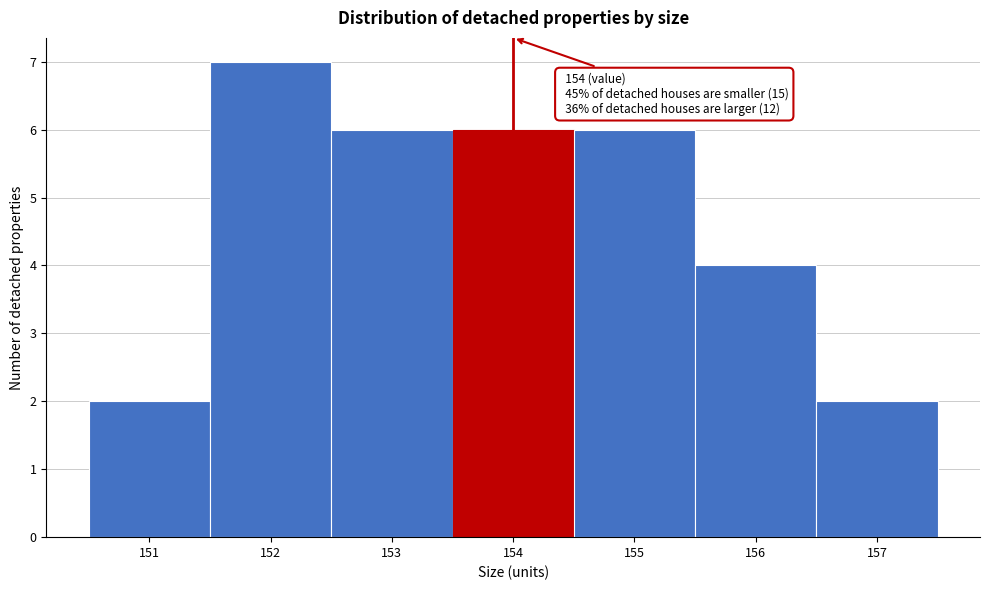

Over which range of the x-axis is the bar tallest?

151.5 to 152.5